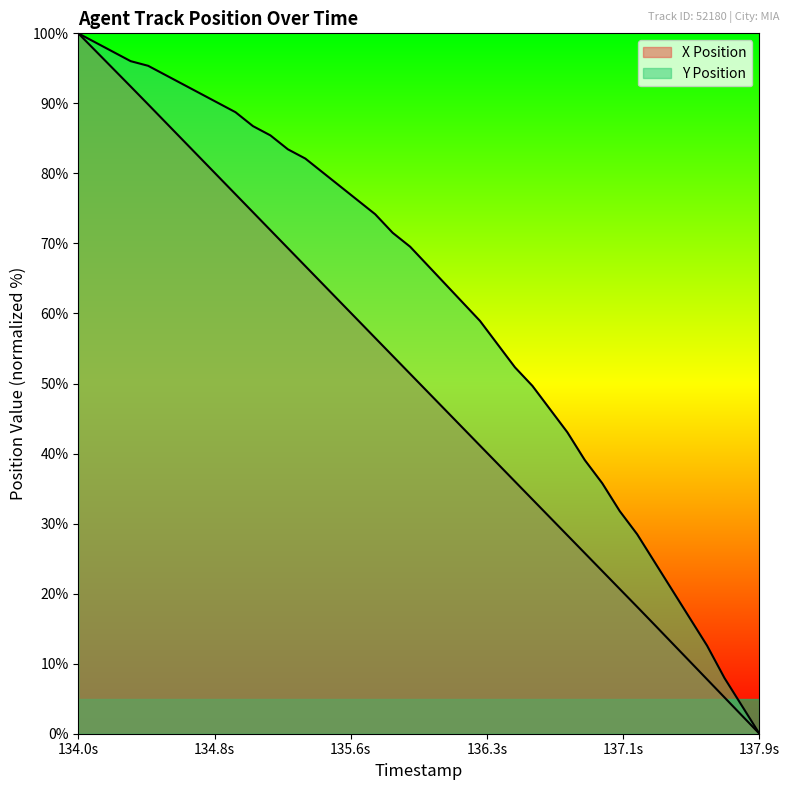

True or false: Y Position and X Position intersect in this chart.

False